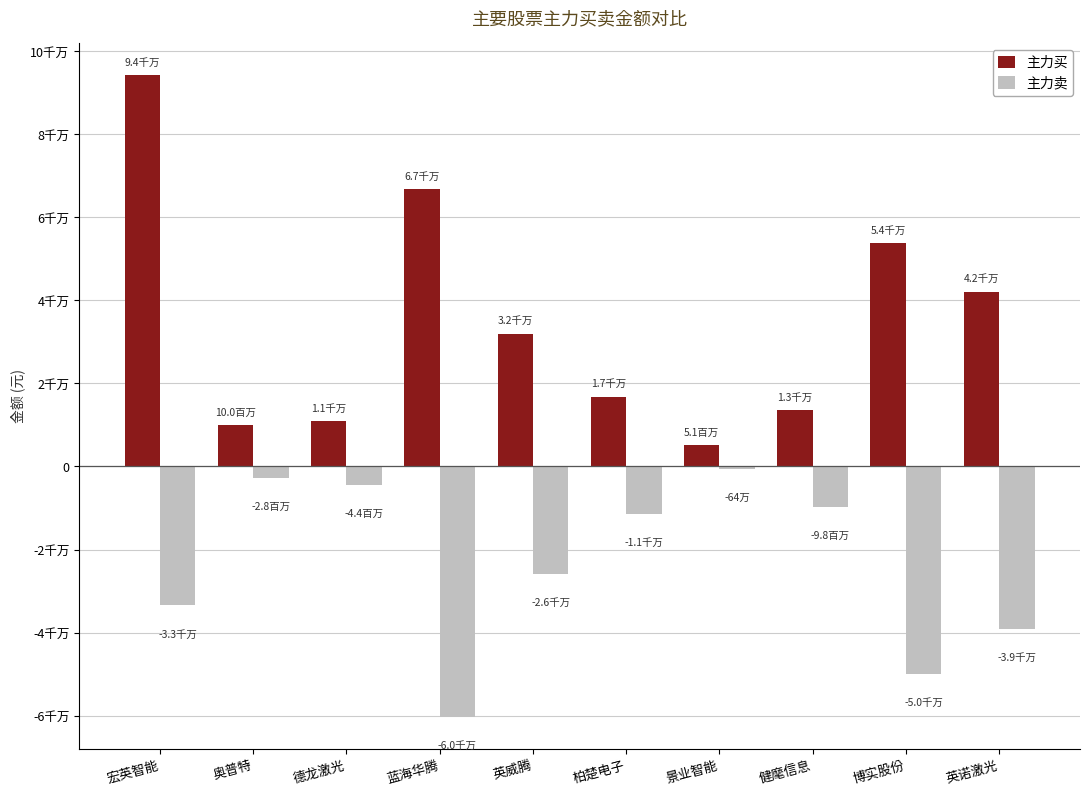

Which series has the widest spread of values?

主力买